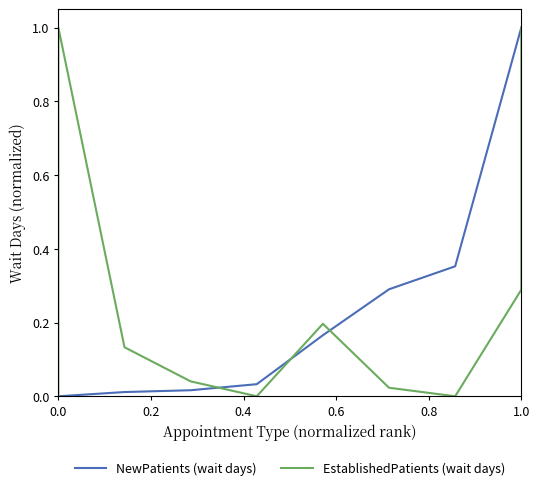

How many intersections are there between NewPatients (wait days) and EstablishedPatients (wait days)?

3